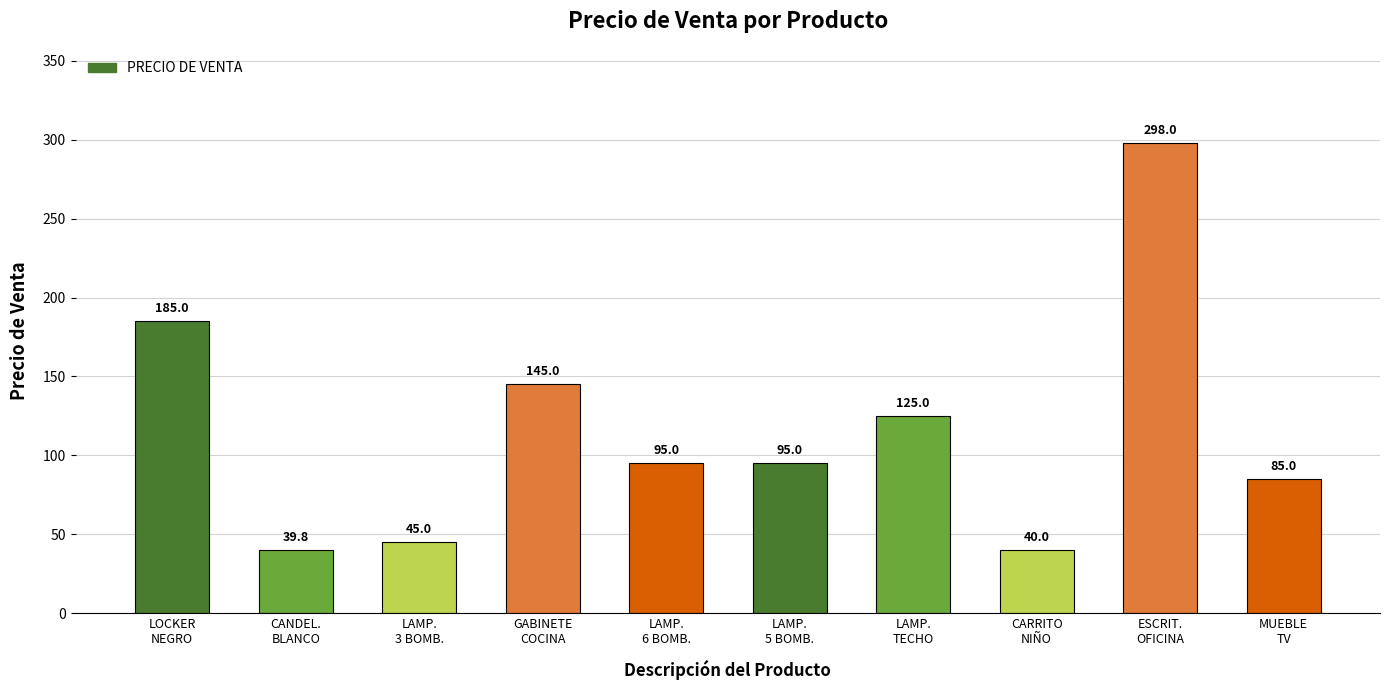

What is the greatest value displayed?

298.0